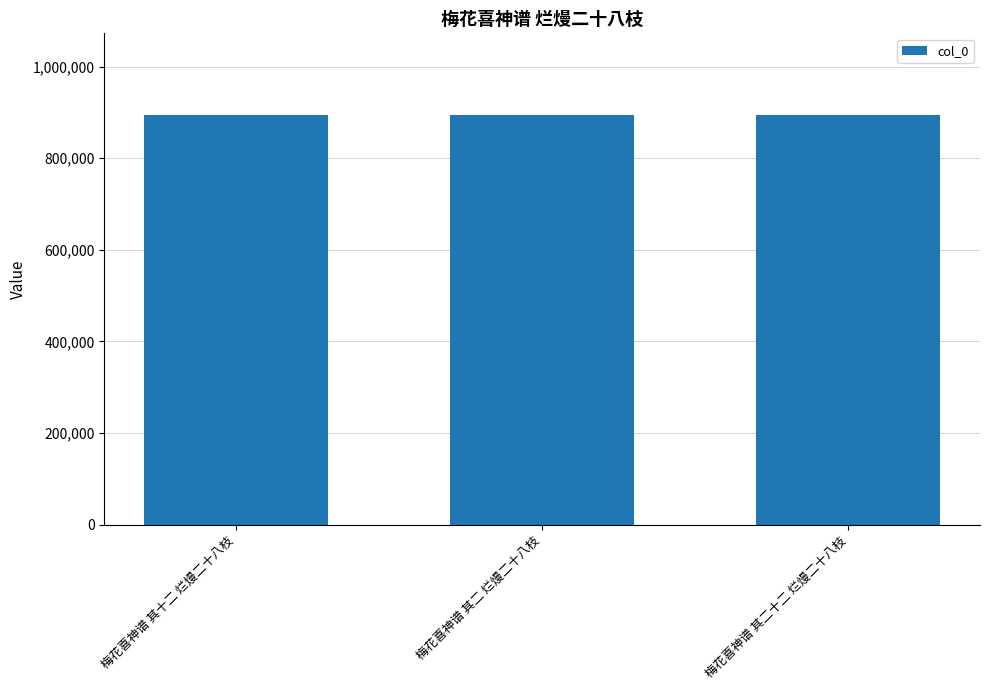

What is the difference between the maximum and minimum values?

187